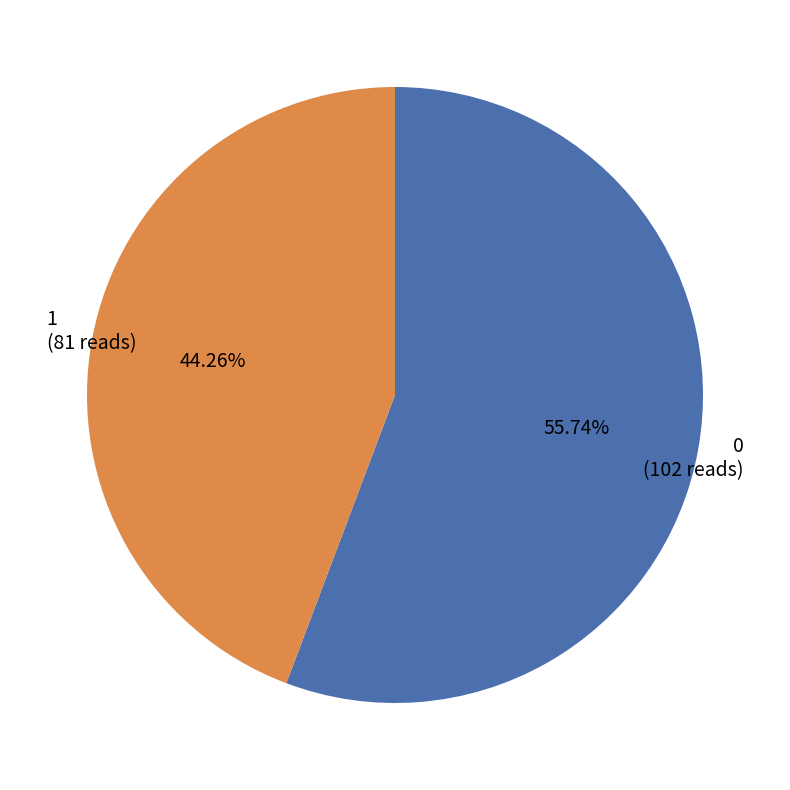

What percentage is NOT represented by 1?

55.7%